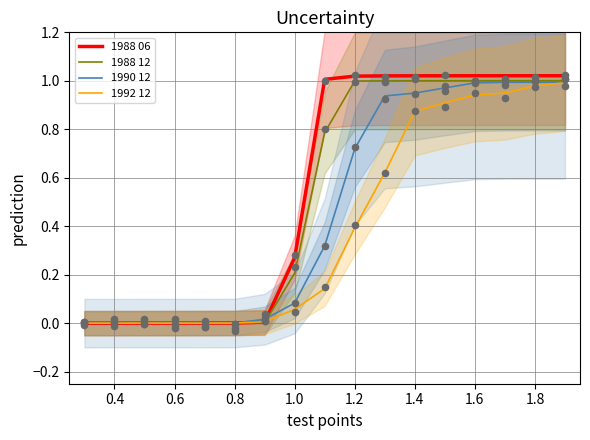

Which series reaches the minimum Y coordinate?

1988 06